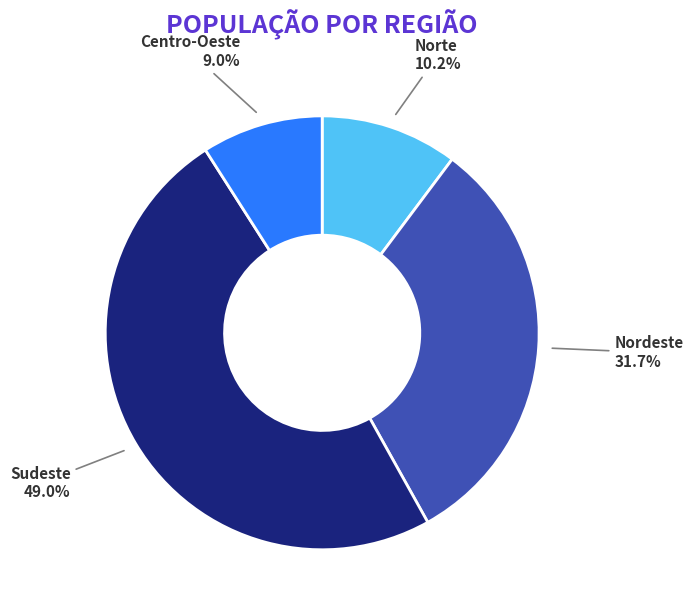

How many segments does this pie chart have?

4